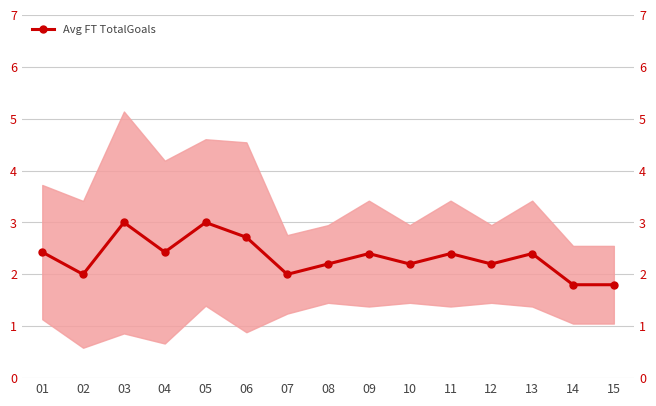

Rank the categories by value from highest to lowest.

03, 05, 06, 01, 04, 09, 11, 13, 08, 10, 12, 02, 07, 14, 15